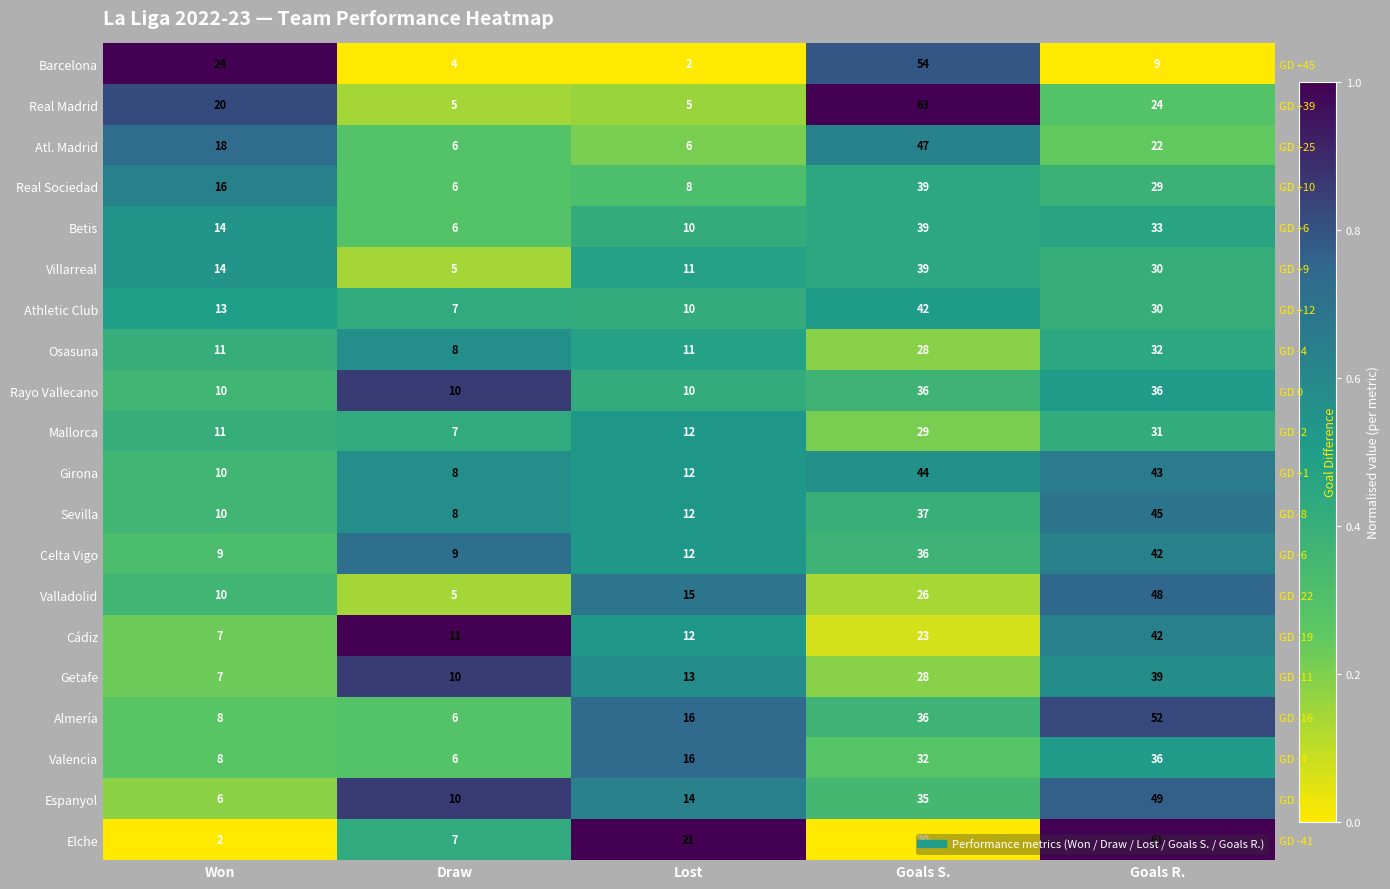

List the series in order of their peak value, lowest first.

Athletic Club, Mallorca, Betis, Villarreal, Osasuna, Real Sociedad, Girona, Sevilla, Celta Vigo, Atl. Madrid, Valencia, Valladolid, Almería, Rayo Vallecano, Getafe, Espanyol, Cádiz, Barcelona, Real Madrid, Elche